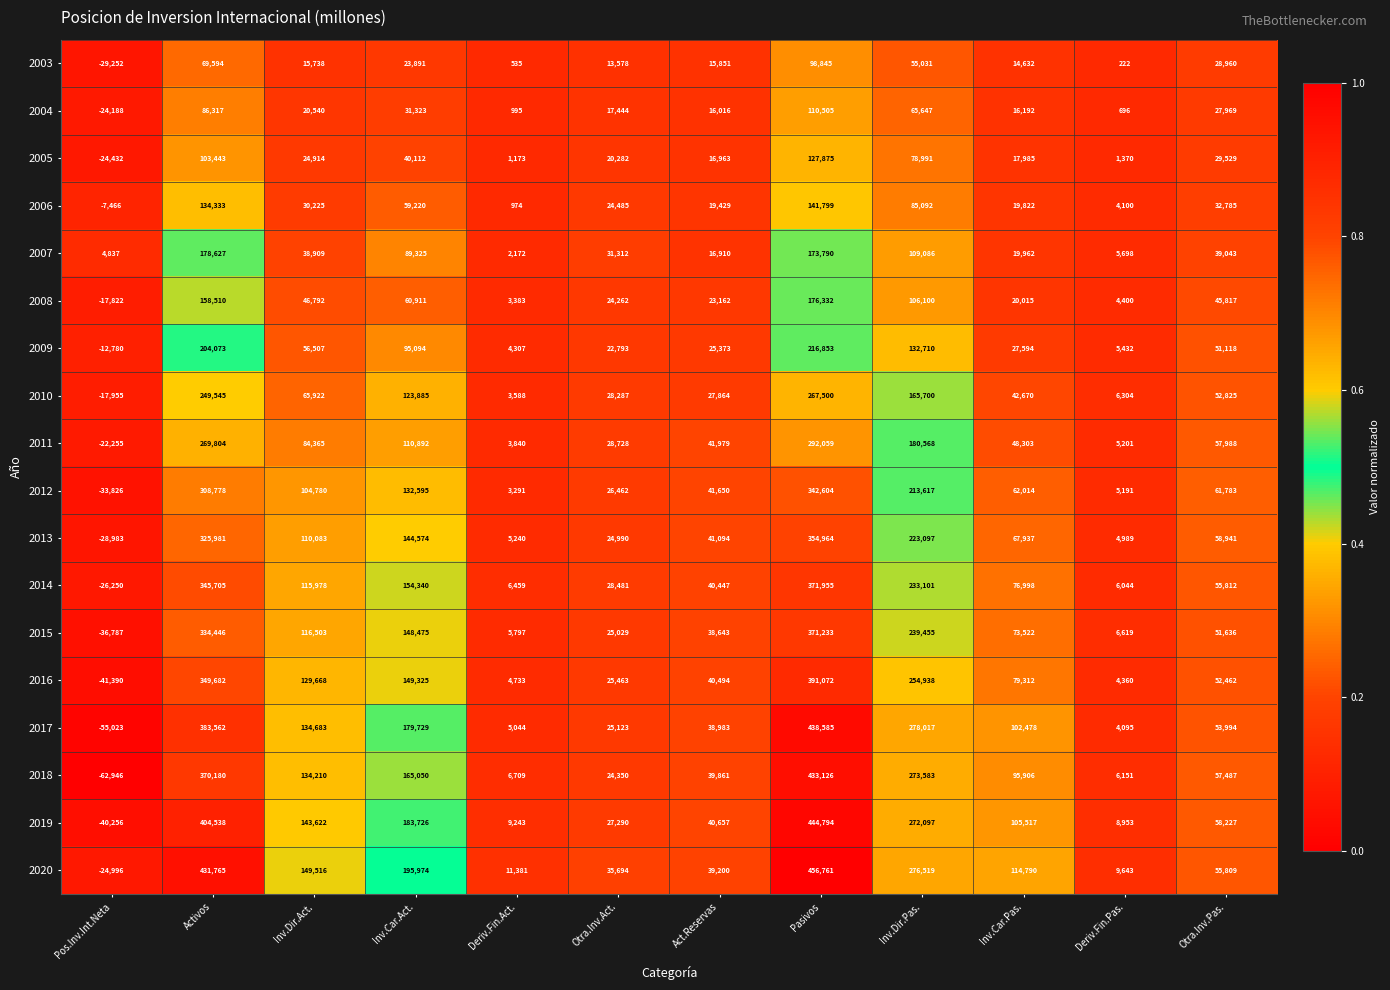

Is the value of 2004 at Pos.Inv.Int.Neta greater than the value of 2015 at Inv.Car.Pas.?

No